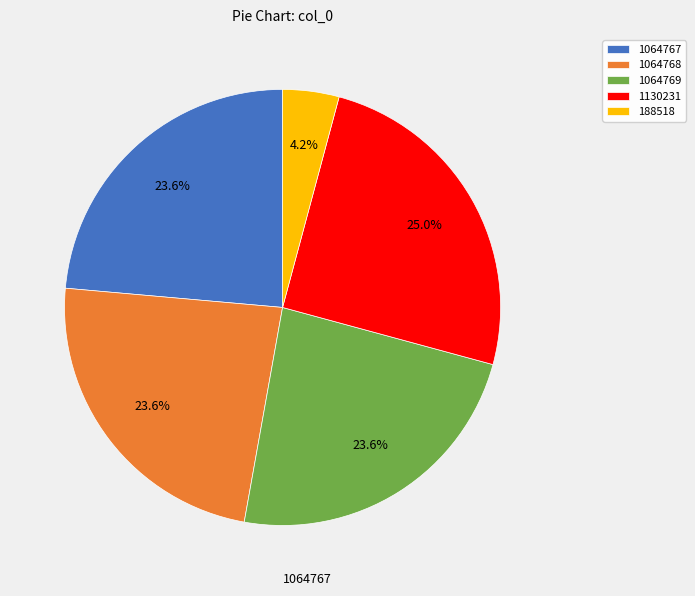

What percentage is NOT represented by 1064767?

76.4%